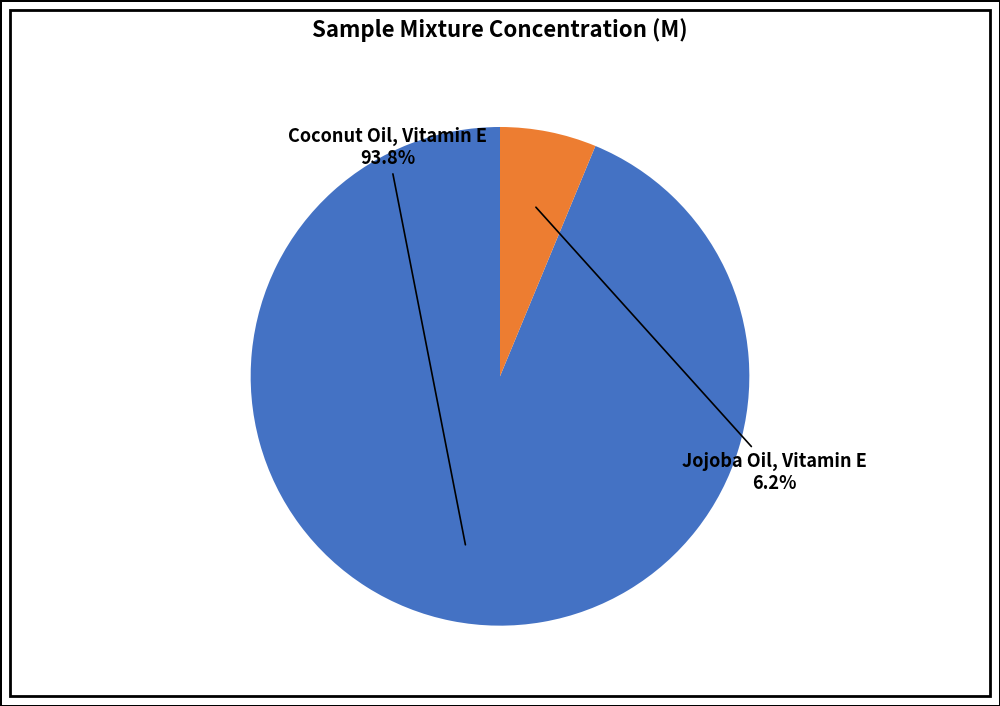

Is there a majority slice in this chart?

Yes